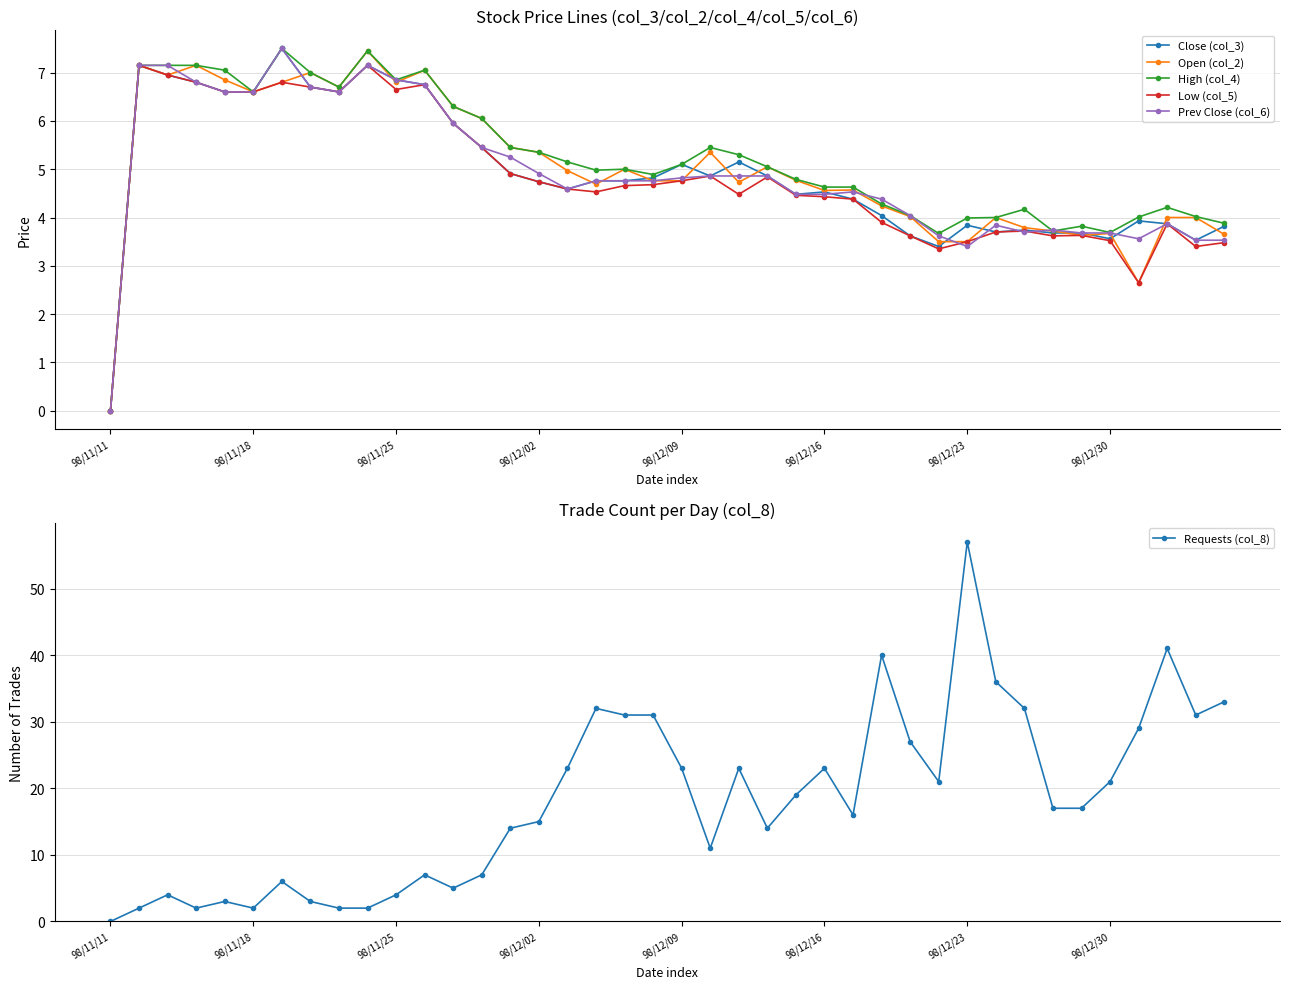

What is the difference between the maximum and minimum values in the Open (col_2) series?

7.5